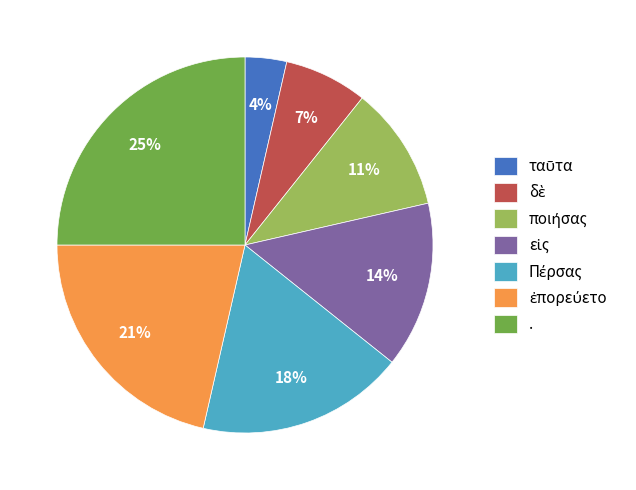

What is the largest slice in the pie chart?

.